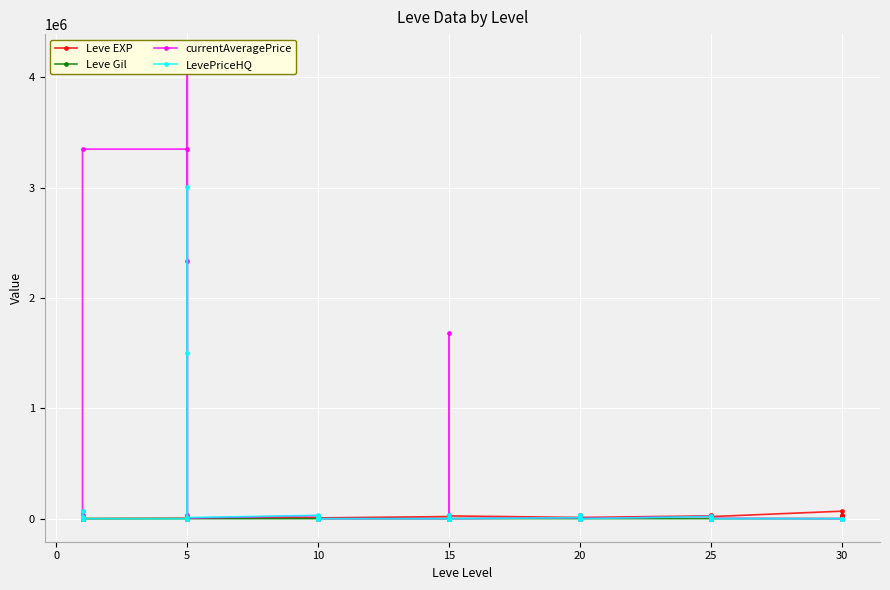

What is the difference between the maximum and minimum values in the currentAveragePrice series?

4183333